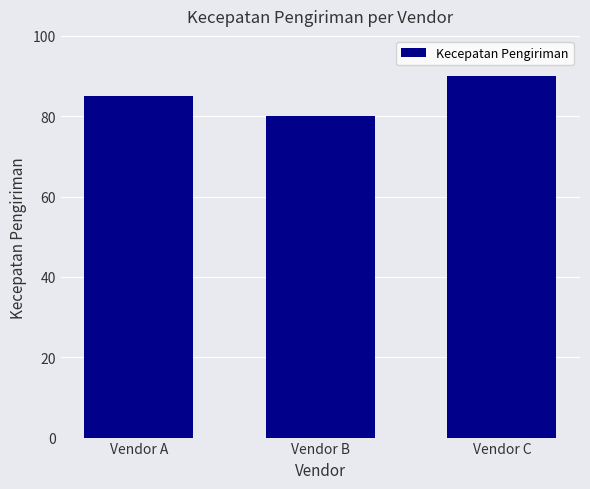

Approximately how many times larger is the value at Vendor A compared to Vendor B?

1.1